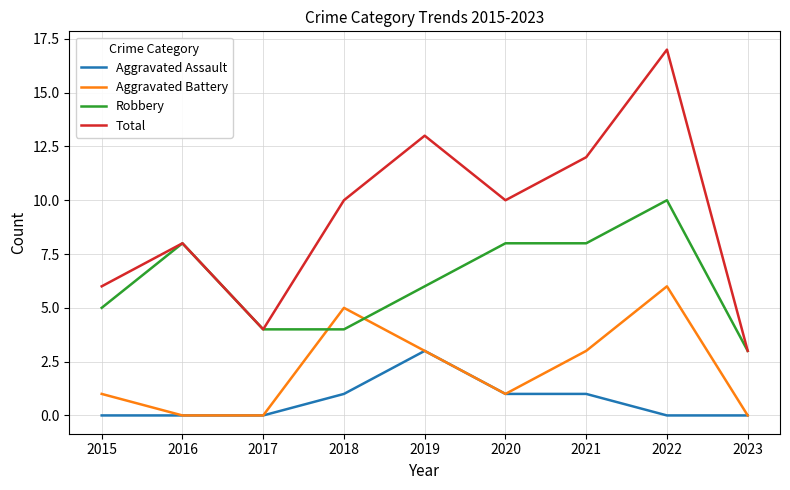

Which series has the largest range (max minus min)?

Total